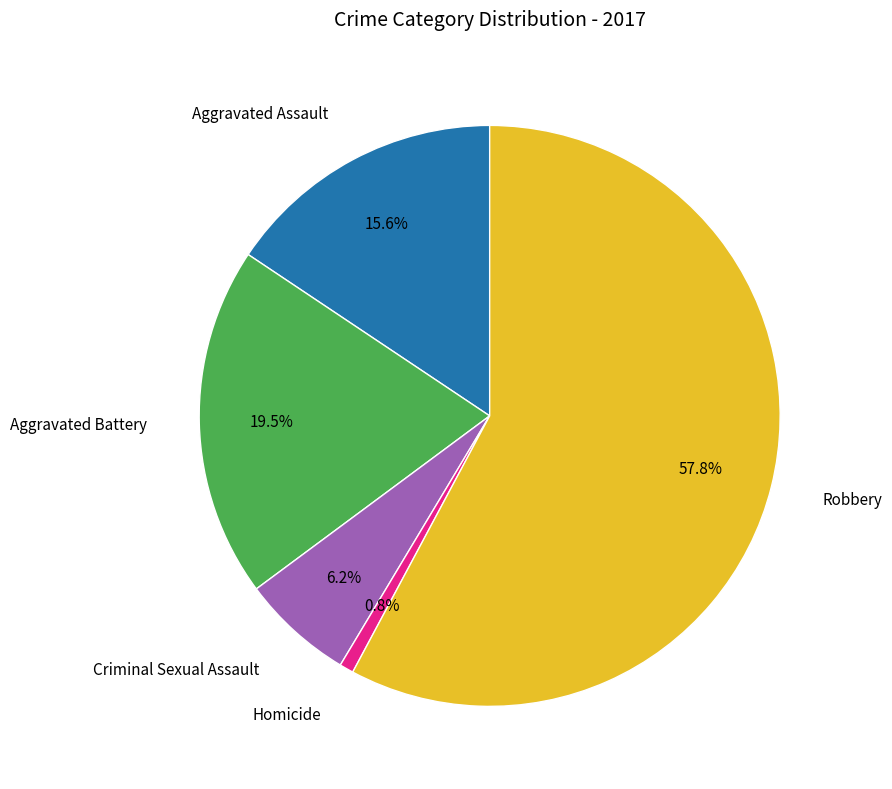

How many slices are in this pie chart?

5